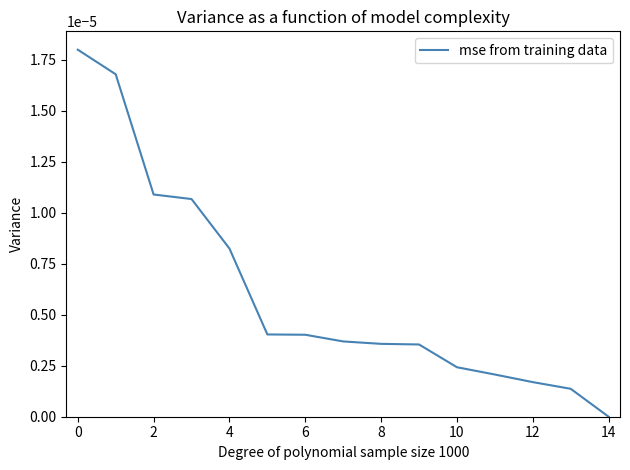

How many positive values are there?

14